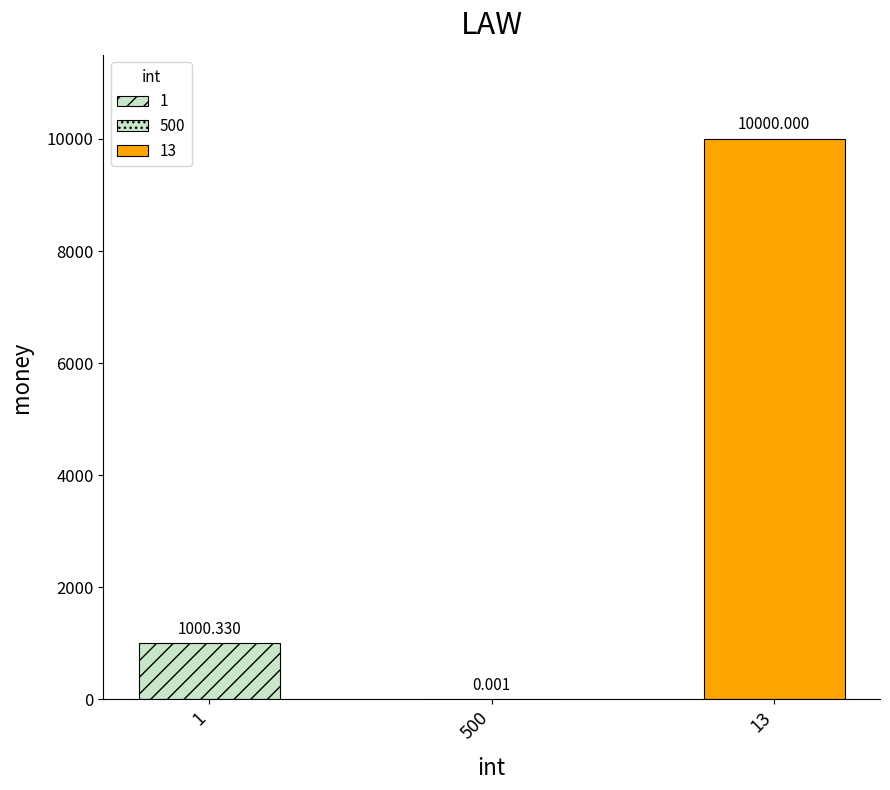

Read the value at 13.

10000.0